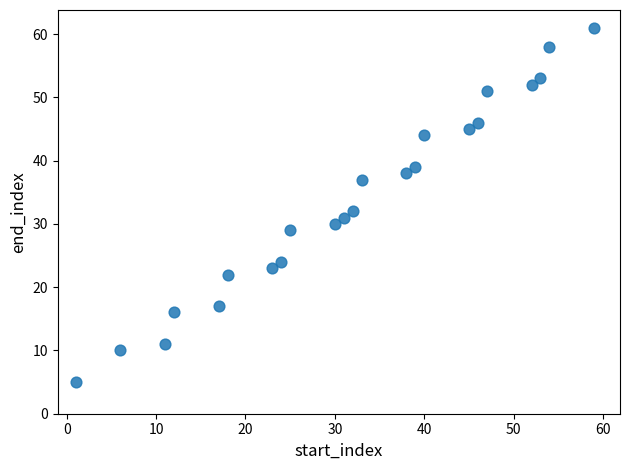

What Y value in the scatter plot is closest to 33?

32